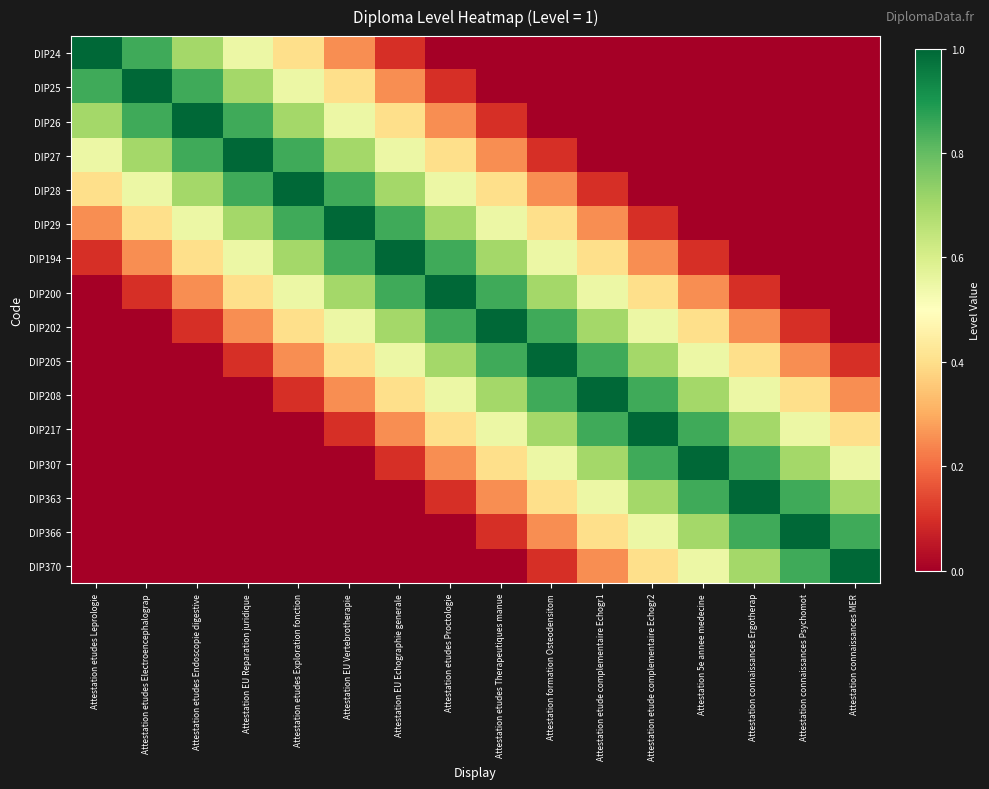

Reading left to right, transcribe all the data shown in this chart.

DIP24: Attestation etudes Leprologie=1.0	Attestation etudes Electroencephalograp=0.8	Attestation etudes Endoscopie digestive=0.7	Attestation EU Reparation juridique=0.6	Attestation etudes Exploration fonction=0.4	Attestation EU Vertebrotherapie=0.2	Attestation EU Echographie generale=0.1	Attestation etudes Proctologie=0.0	Attestation etudes Therapeutiques manue=0.0	Attestation formation Osteodensitom=0.0	Attestation etude complementaire Echogr1=0.0	Attestation etude complementaire Echogr2=0.0	Attestation 5e annee medecine=0.0	Attestation connaissances Ergotherap=0.0	Attestation connaissances Psychomot=0.0	Attestation connaissances MER=0.0
DIP25: Attestation etudes Leprologie=0.8	Attestation etudes Electroencephalograp=1.0	Attestation etudes Endoscopie digestive=0.8	Attestation EU Reparation juridique=0.7	Attestation etudes Exploration fonction=0.6	Attestation EU Vertebrotherapie=0.4	Attestation EU Echographie generale=0.2	Attestation etudes Proctologie=0.1	Attestation etudes Therapeutiques manue=0.0	Attestation formation Osteodensitom=0.0	Attestation etude complementaire Echogr1=0.0	Attestation etude complementaire Echogr2=0.0	Attestation 5e annee medecine=0.0	Attestation connaissances Ergotherap=0.0	Attestation connaissances Psychomot=0.0	Attestation connaissances MER=0.0
DIP26: Attestation etudes Leprologie=0.7	Attestation etudes Electroencephalograp=0.8	Attestation etudes Endoscopie digestive=1.0	Attestation EU Reparation juridique=0.8	Attestation etudes Exploration fonction=0.7	Attestation EU Vertebrotherapie=0.6	Attestation EU Echographie generale=0.4	Attestation etudes Proctologie=0.2	Attestation etudes Therapeutiques manue=0.1	Attestation formation Osteodensitom=0.0	Attestation etude complementaire Echogr1=0.0	Attestation etude complementaire Echogr2=0.0	Attestation 5e annee medecine=0.0	Attestation connaissances Ergotherap=0.0	Attestation connaissances Psychomot=0.0	Attestation connaissances MER=0.0
DIP27: Attestation etudes Leprologie=0.6	Attestation etudes Electroencephalograp=0.7	Attestation etudes Endoscopie digestive=0.8	Attestation EU Reparation juridique=1.0	Attestation etudes Exploration fonction=0.8	Attestation EU Vertebrotherapie=0.7	Attestation EU Echographie generale=0.6	Attestation etudes Proctologie=0.4	Attestation etudes Therapeutiques manue=0.2	Attestation formation Osteodensitom=0.1	Attestation etude complementaire Echogr1=0.0	Attestation etude complementaire Echogr2=0.0	Attestation 5e annee medecine=0.0	Attestation connaissances Ergotherap=0.0	Attestation connaissances Psychomot=0.0	Attestation connaissances MER=0.0
DIP28: Attestation etudes Leprologie=0.4	Attestation etudes Electroencephalograp=0.6	Attestation etudes Endoscopie digestive=0.7	Attestation EU Reparation juridique=0.8	Attestation etudes Exploration fonction=1.0	Attestation EU Vertebrotherapie=0.8	Attestation EU Echographie generale=0.7	Attestation etudes Proctologie=0.6	Attestation etudes Therapeutiques manue=0.4	Attestation formation Osteodensitom=0.2	Attestation etude complementaire Echogr1=0.1	Attestation etude complementaire Echogr2=0.0	Attestation 5e annee medecine=0.0	Attestation connaissances Ergotherap=0.0	Attestation connaissances Psychomot=0.0	Attestation connaissances MER=0.0
DIP29: Attestation etudes Leprologie=0.2	Attestation etudes Electroencephalograp=0.4	Attestation etudes Endoscopie digestive=0.6	Attestation EU Reparation juridique=0.7	Attestation etudes Exploration fonction=0.8	Attestation EU Vertebrotherapie=1.0	Attestation EU Echographie generale=0.8	Attestation etudes Proctologie=0.7	Attestation etudes Therapeutiques manue=0.6	Attestation formation Osteodensitom=0.4	Attestation etude complementaire Echogr1=0.2	Attestation etude complementaire Echogr2=0.1	Attestation 5e annee medecine=0.0	Attestation connaissances Ergotherap=0.0	Attestation connaissances Psychomot=0.0	Attestation connaissances MER=0.0
DIP194: Attestation etudes Leprologie=0.1	Attestation etudes Electroencephalograp=0.2	Attestation etudes Endoscopie digestive=0.4	Attestation EU Reparation juridique=0.6	Attestation etudes Exploration fonction=0.7	Attestation EU Vertebrotherapie=0.8	Attestation EU Echographie generale=1.0	Attestation etudes Proctologie=0.8	Attestation etudes Therapeutiques manue=0.7	Attestation formation Osteodensitom=0.6	Attestation etude complementaire Echogr1=0.4	Attestation etude complementaire Echogr2=0.2	Attestation 5e annee medecine=0.1	Attestation connaissances Ergotherap=0.0	Attestation connaissances Psychomot=0.0	Attestation connaissances MER=0.0
DIP200: Attestation etudes Leprologie=0.0	Attestation etudes Electroencephalograp=0.1	Attestation etudes Endoscopie digestive=0.2	Attestation EU Reparation juridique=0.4	Attestation etudes Exploration fonction=0.6	Attestation EU Vertebrotherapie=0.7	Attestation EU Echographie generale=0.8	Attestation etudes Proctologie=1.0	Attestation etudes Therapeutiques manue=0.8	Attestation formation Osteodensitom=0.7	Attestation etude complementaire Echogr1=0.6	Attestation etude complementaire Echogr2=0.4	Attestation 5e annee medecine=0.2	Attestation connaissances Ergotherap=0.1	Attestation connaissances Psychomot=0.0	Attestation connaissances MER=0.0
DIP202: Attestation etudes Leprologie=0.0	Attestation etudes Electroencephalograp=0.0	Attestation etudes Endoscopie digestive=0.1	Attestation EU Reparation juridique=0.2	Attestation etudes Exploration fonction=0.4	Attestation EU Vertebrotherapie=0.6	Attestation EU Echographie generale=0.7	Attestation etudes Proctologie=0.8	Attestation etudes Therapeutiques manue=1.0	Attestation formation Osteodensitom=0.8	Attestation etude complementaire Echogr1=0.7	Attestation etude complementaire Echogr2=0.6	Attestation 5e annee medecine=0.4	Attestation connaissances Ergotherap=0.2	Attestation connaissances Psychomot=0.1	Attestation connaissances MER=0.0
DIP205: Attestation etudes Leprologie=0.0	Attestation etudes Electroencephalograp=0.0	Attestation etudes Endoscopie digestive=0.0	Attestation EU Reparation juridique=0.1	Attestation etudes Exploration fonction=0.2	Attestation EU Vertebrotherapie=0.4	Attestation EU Echographie generale=0.6	Attestation etudes Proctologie=0.7	Attestation etudes Therapeutiques manue=0.8	Attestation formation Osteodensitom=1.0	Attestation etude complementaire Echogr1=0.8	Attestation etude complementaire Echogr2=0.7	Attestation 5e annee medecine=0.6	Attestation connaissances Ergotherap=0.4	Attestation connaissances Psychomot=0.2	Attestation connaissances MER=0.1
DIP208: Attestation etudes Leprologie=0.0	Attestation etudes Electroencephalograp=0.0	Attestation etudes Endoscopie digestive=0.0	Attestation EU Reparation juridique=0.0	Attestation etudes Exploration fonction=0.1	Attestation EU Vertebrotherapie=0.2	Attestation EU Echographie generale=0.4	Attestation etudes Proctologie=0.6	Attestation etudes Therapeutiques manue=0.7	Attestation formation Osteodensitom=0.8	Attestation etude complementaire Echogr1=1.0	Attestation etude complementaire Echogr2=0.8	Attestation 5e annee medecine=0.7	Attestation connaissances Ergotherap=0.6	Attestation connaissances Psychomot=0.4	Attestation connaissances MER=0.2
DIP217: Attestation etudes Leprologie=0.0	Attestation etudes Electroencephalograp=0.0	Attestation etudes Endoscopie digestive=0.0	Attestation EU Reparation juridique=0.0	Attestation etudes Exploration fonction=0.0	Attestation EU Vertebrotherapie=0.1	Attestation EU Echographie generale=0.2	Attestation etudes Proctologie=0.4	Attestation etudes Therapeutiques manue=0.6	Attestation formation Osteodensitom=0.7	Attestation etude complementaire Echogr1=0.8	Attestation etude complementaire Echogr2=1.0	Attestation 5e annee medecine=0.8	Attestation connaissances Ergotherap=0.7	Attestation connaissances Psychomot=0.6	Attestation connaissances MER=0.4
DIP307: Attestation etudes Leprologie=0.0	Attestation etudes Electroencephalograp=0.0	Attestation etudes Endoscopie digestive=0.0	Attestation EU Reparation juridique=0.0	Attestation etudes Exploration fonction=0.0	Attestation EU Vertebrotherapie=0.0	Attestation EU Echographie generale=0.1	Attestation etudes Proctologie=0.2	Attestation etudes Therapeutiques manue=0.4	Attestation formation Osteodensitom=0.6	Attestation etude complementaire Echogr1=0.7	Attestation etude complementaire Echogr2=0.8	Attestation 5e annee medecine=1.0	Attestation connaissances Ergotherap=0.8	Attestation connaissances Psychomot=0.7	Attestation connaissances MER=0.6
DIP363: Attestation etudes Leprologie=0.0	Attestation etudes Electroencephalograp=0.0	Attestation etudes Endoscopie digestive=0.0	Attestation EU Reparation juridique=0.0	Attestation etudes Exploration fonction=0.0	Attestation EU Vertebrotherapie=0.0	Attestation EU Echographie generale=0.0	Attestation etudes Proctologie=0.1	Attestation etudes Therapeutiques manue=0.2	Attestation formation Osteodensitom=0.4	Attestation etude complementaire Echogr1=0.6	Attestation etude complementaire Echogr2=0.7	Attestation 5e annee medecine=0.8	Attestation connaissances Ergotherap=1.0	Attestation connaissances Psychomot=0.8	Attestation connaissances MER=0.7
DIP366: Attestation etudes Leprologie=0.0	Attestation etudes Electroencephalograp=0.0	Attestation etudes Endoscopie digestive=0.0	Attestation EU Reparation juridique=0.0	Attestation etudes Exploration fonction=0.0	Attestation EU Vertebrotherapie=0.0	Attestation EU Echographie generale=0.0	Attestation etudes Proctologie=0.0	Attestation etudes Therapeutiques manue=0.1	Attestation formation Osteodensitom=0.2	Attestation etude complementaire Echogr1=0.4	Attestation etude complementaire Echogr2=0.6	Attestation 5e annee medecine=0.7	Attestation connaissances Ergotherap=0.8	Attestation connaissances Psychomot=1.0	Attestation connaissances MER=0.8
DIP370: Attestation etudes Leprologie=0.0	Attestation etudes Electroencephalograp=0.0	Attestation etudes Endoscopie digestive=0.0	Attestation EU Reparation juridique=0.0	Attestation etudes Exploration fonction=0.0	Attestation EU Vertebrotherapie=0.0	Attestation EU Echographie generale=0.0	Attestation etudes Proctologie=0.0	Attestation etudes Therapeutiques manue=0.0	Attestation formation Osteodensitom=0.1	Attestation etude complementaire Echogr1=0.2	Attestation etude complementaire Echogr2=0.4	Attestation 5e annee medecine=0.6	Attestation connaissances Ergotherap=0.7	Attestation connaissances Psychomot=0.8	Attestation connaissances MER=1.0